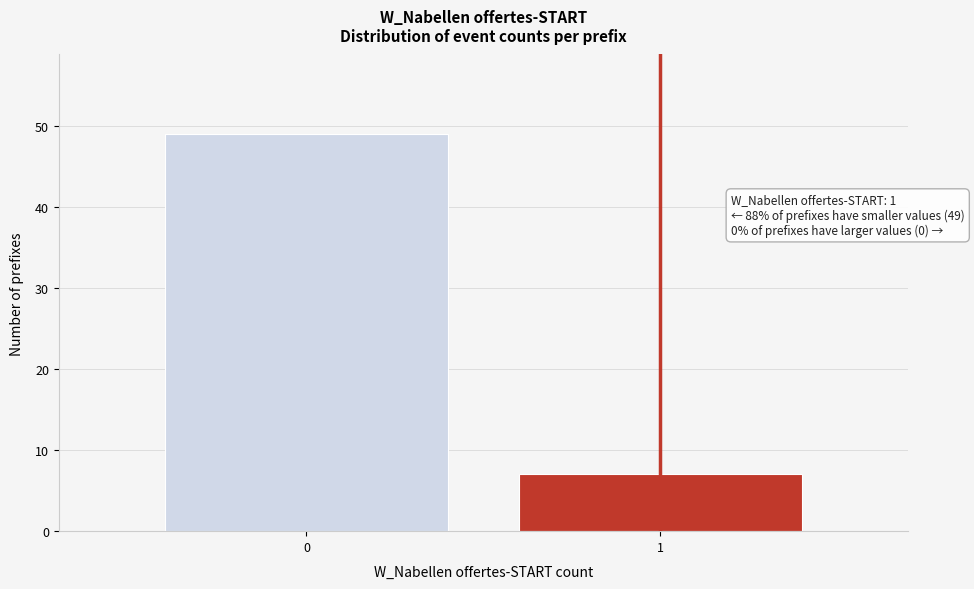

Reading left to right, extract all data points from this chart.

49	7